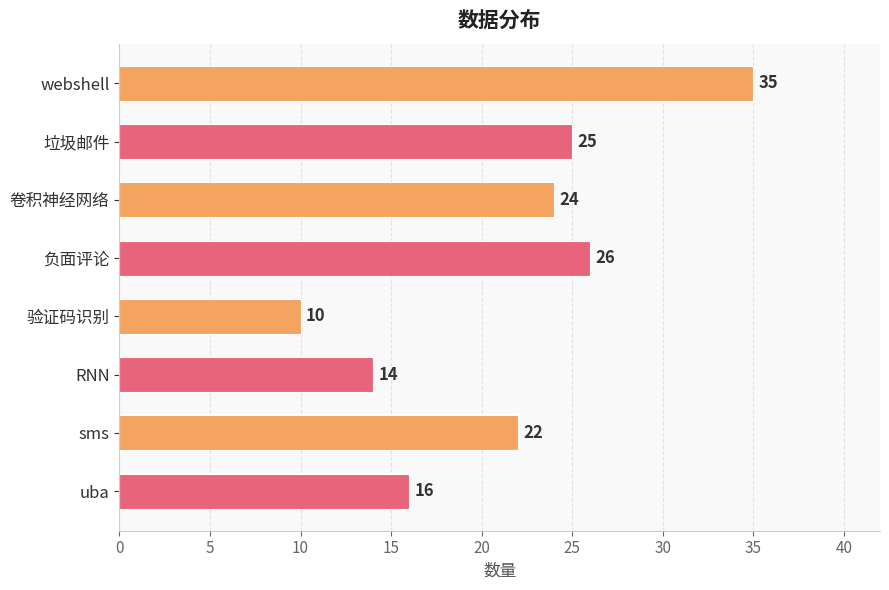

How many data points does each series have?

8